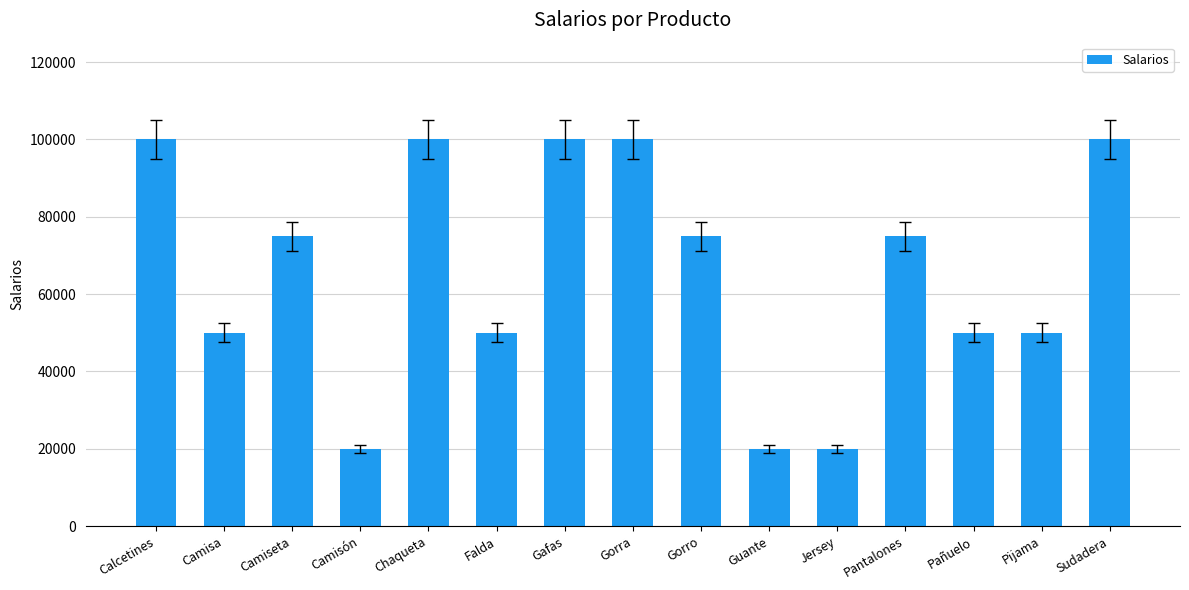

What is the maximum value shown in the chart?

100000